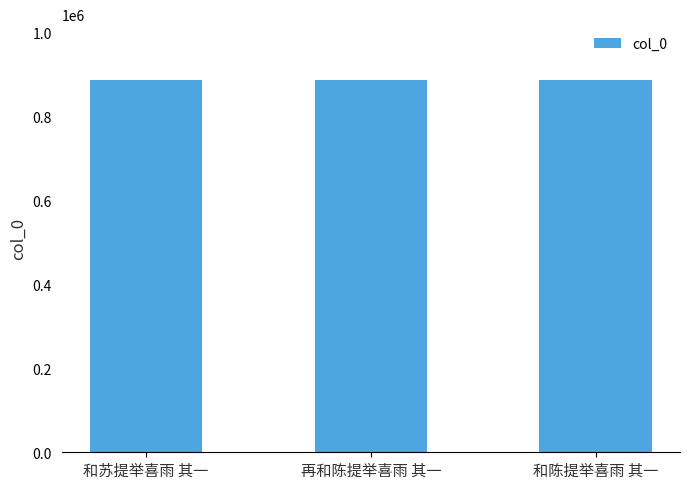

What is the smallest value displayed?

886217